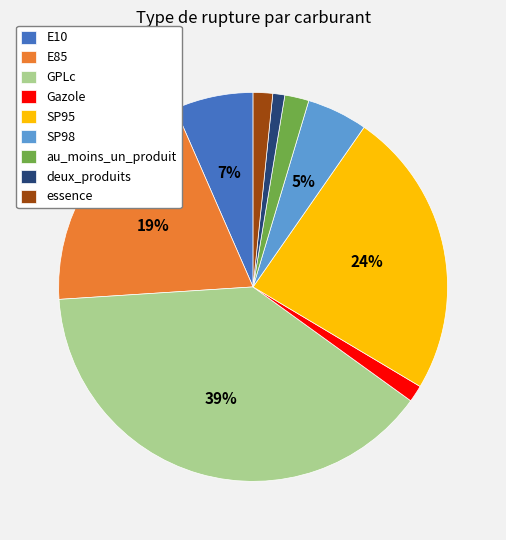

Between SP98 and E10, which is larger?

E10